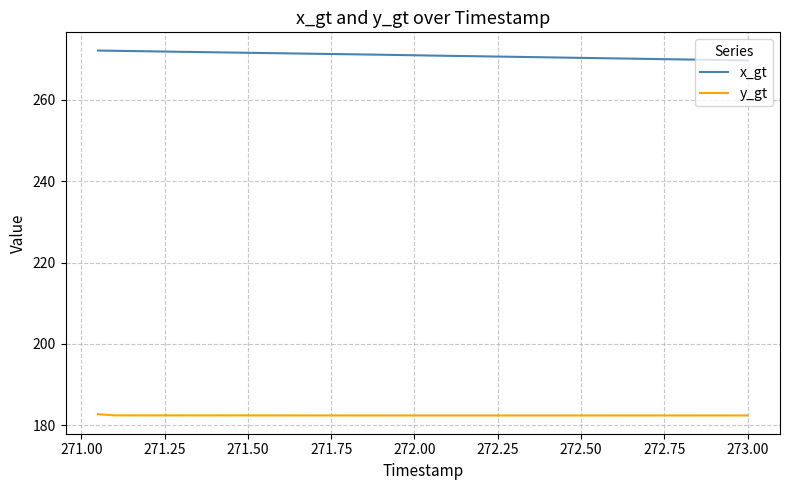

Which series has the largest total across all categories?

x_gt